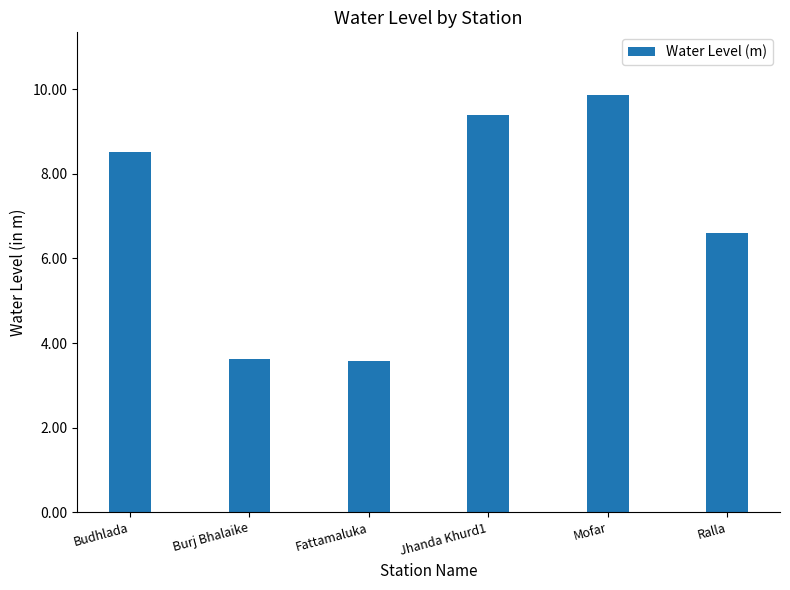

How many values exceed 8?

3